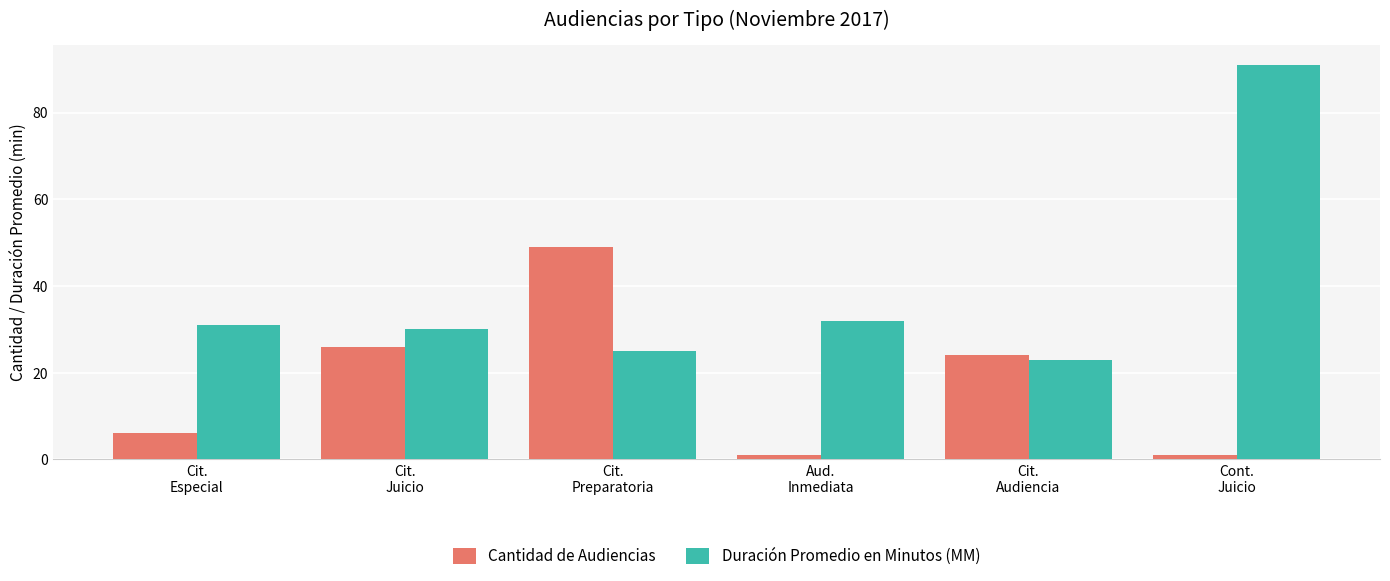

Which series changed the most between Cit.
Juicio and Cit.
Preparatoria?

Cantidad de Audiencias